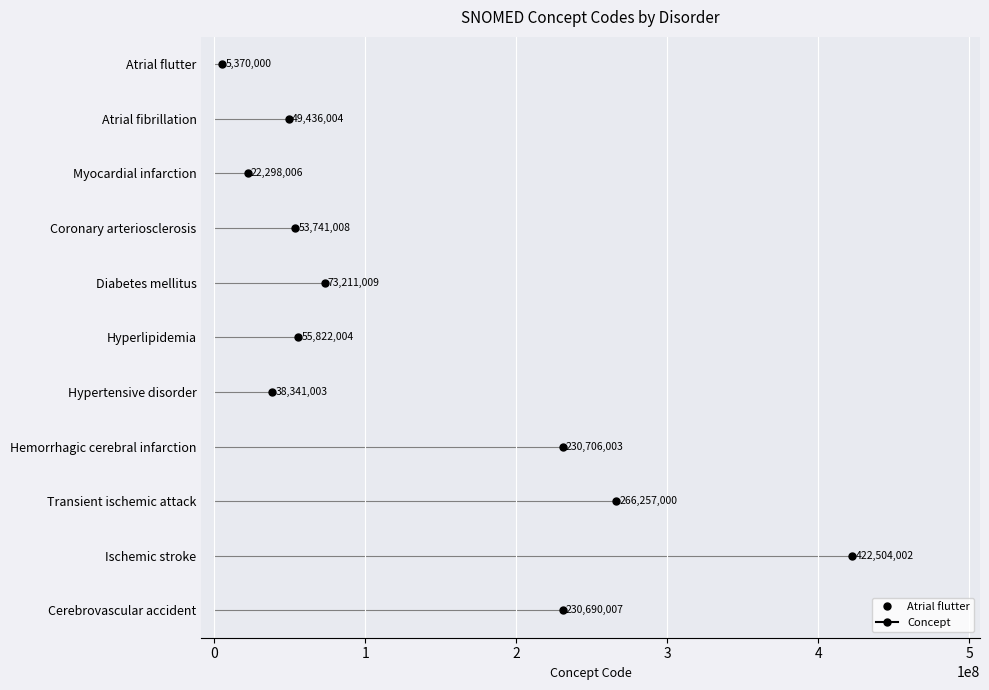

What is the approximate value at Hypertensive disorder, to the nearest 10?

38341000